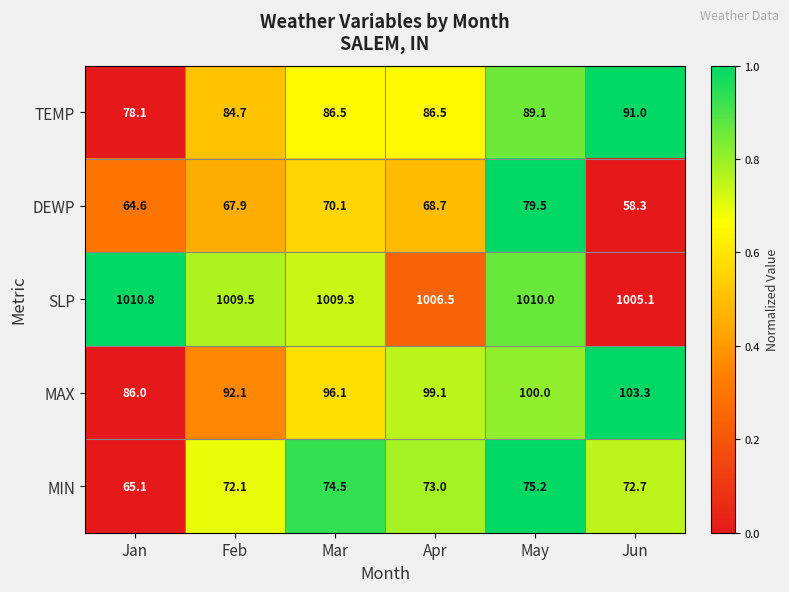

How many data points does each series have?

6